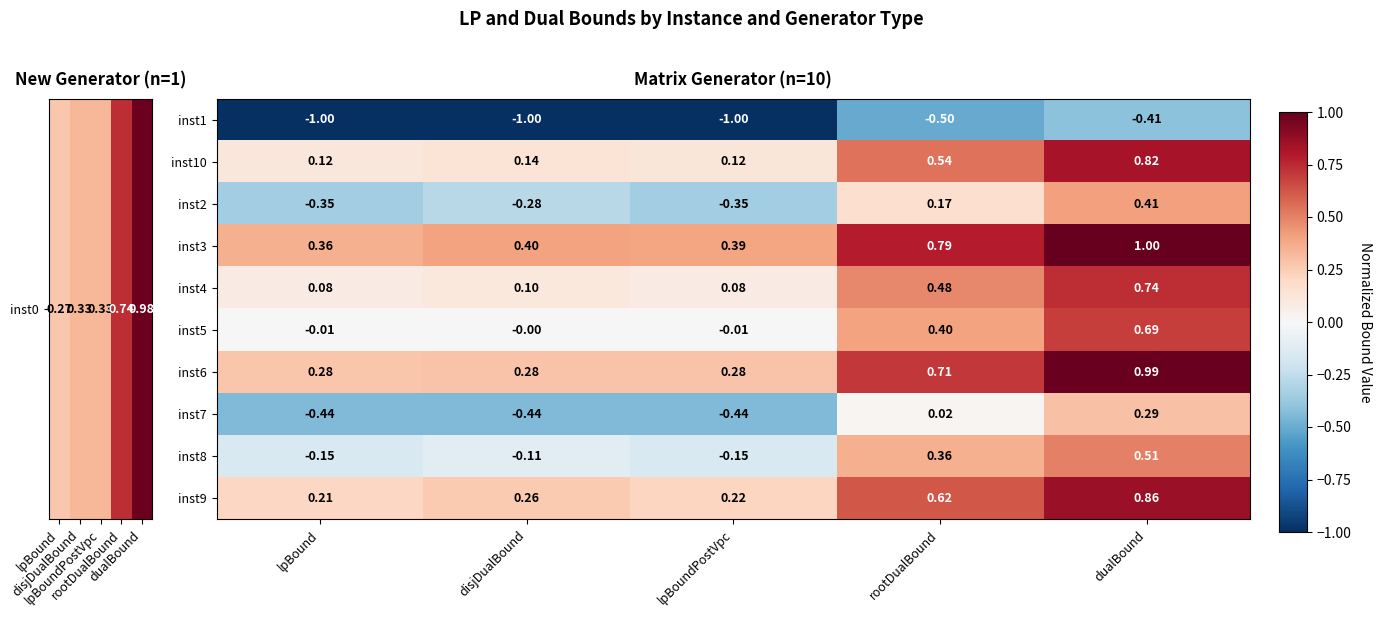

At which label does inst7 first exceed 0?

rootDualBound